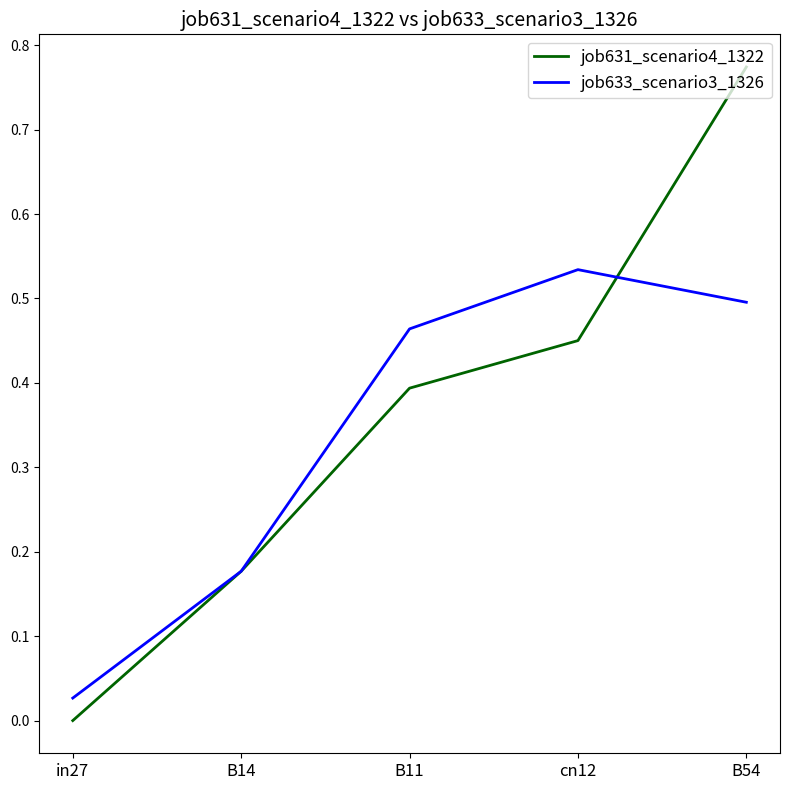

Which series has the largest total across all categories?

job631_scenario4_1322